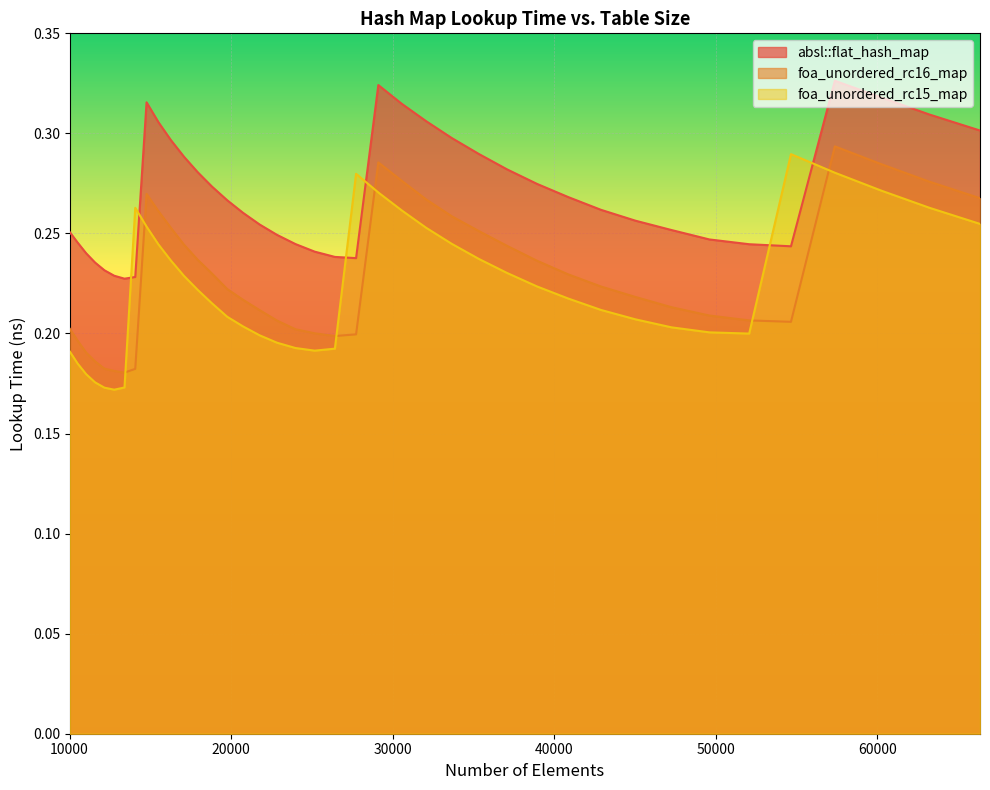

Which series has the largest total across all categories?

absl::flat_hash_map